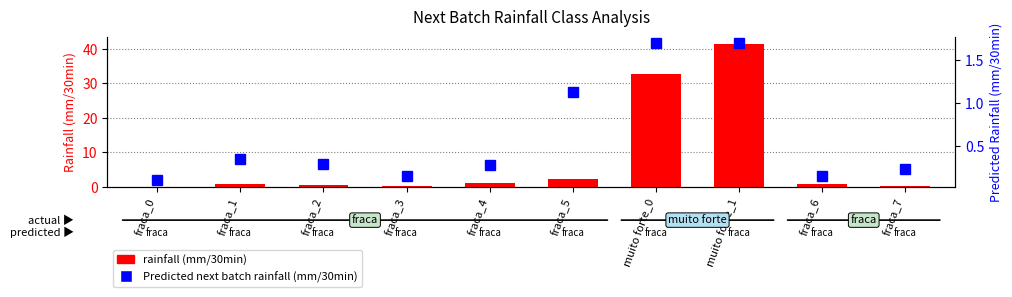

What is the sum of the Predicted next batch rainfall (mm/30min) values at fraca_2 and fraca_5?

1.4